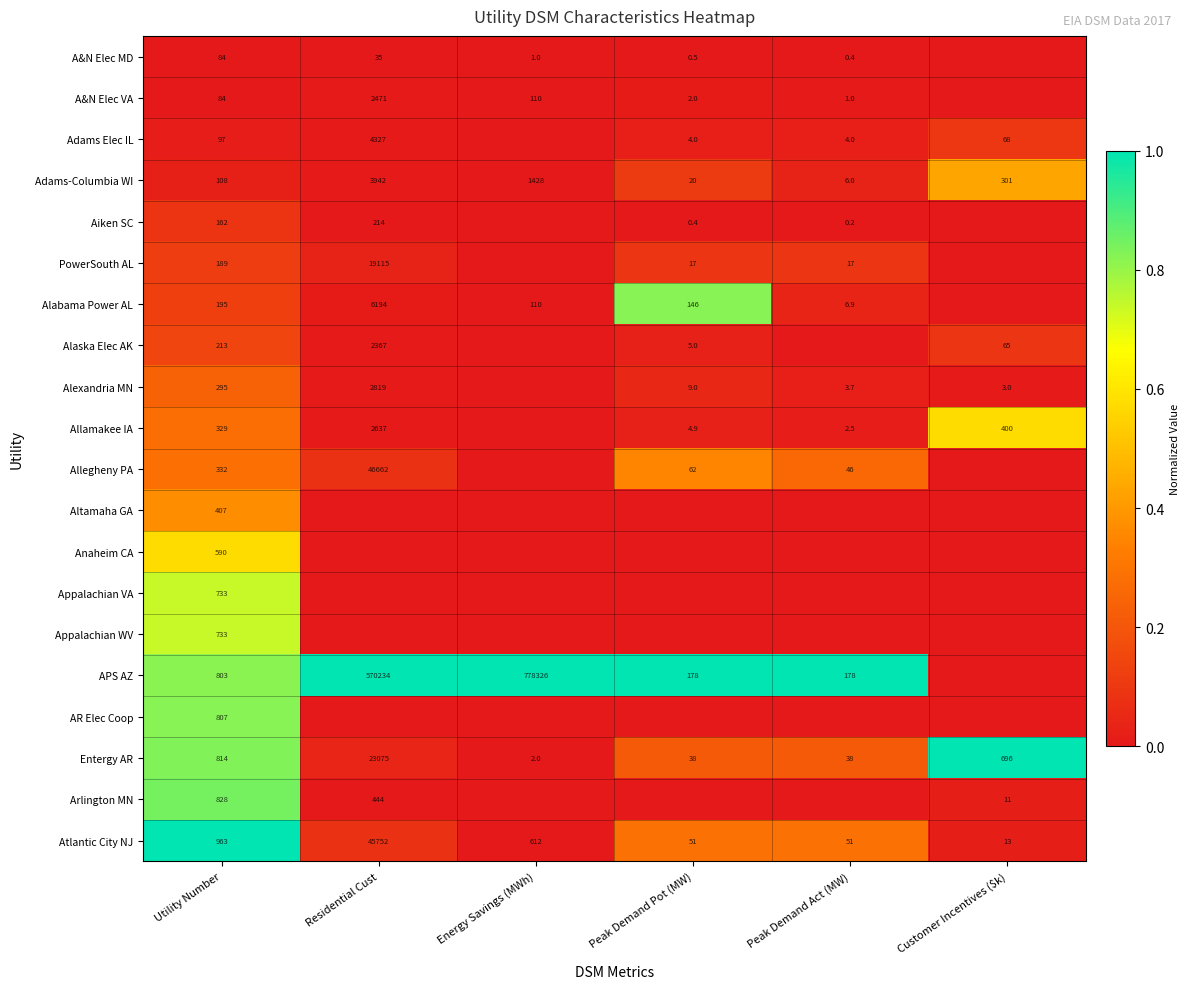

At which category is the sum across all series the highest?

Utility Number